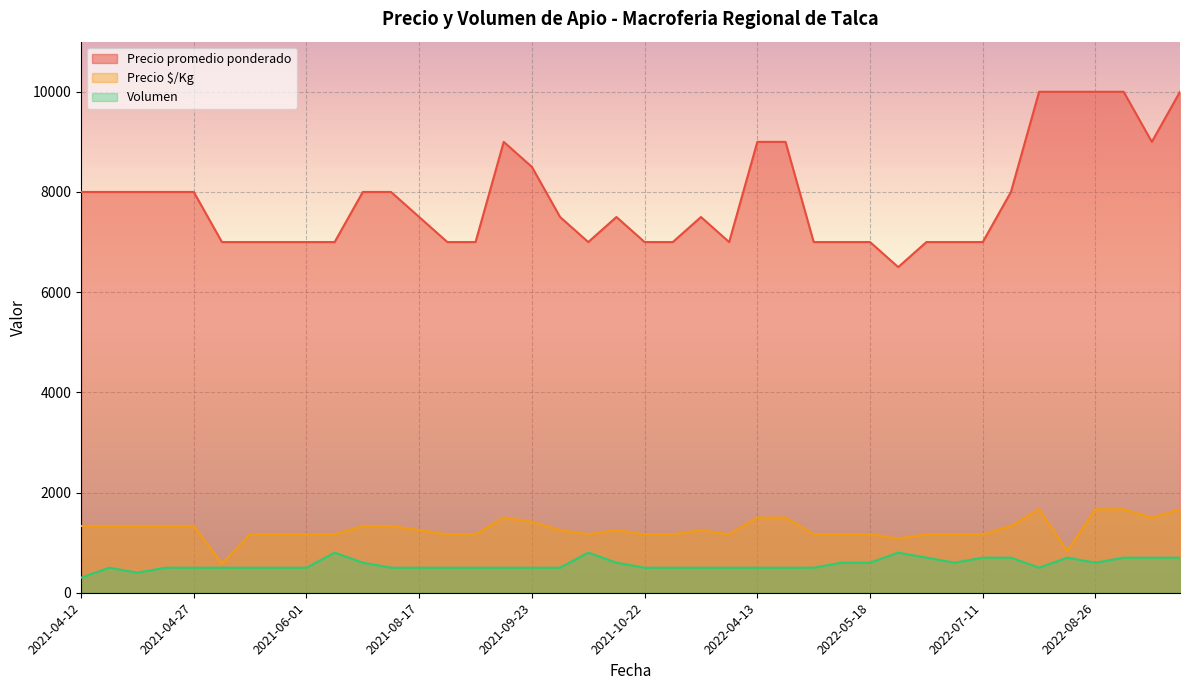

Rank the series at 2022-07-08 from highest to lowest value.

Precio promedio ponderado, Precio $/Kg, Volumen